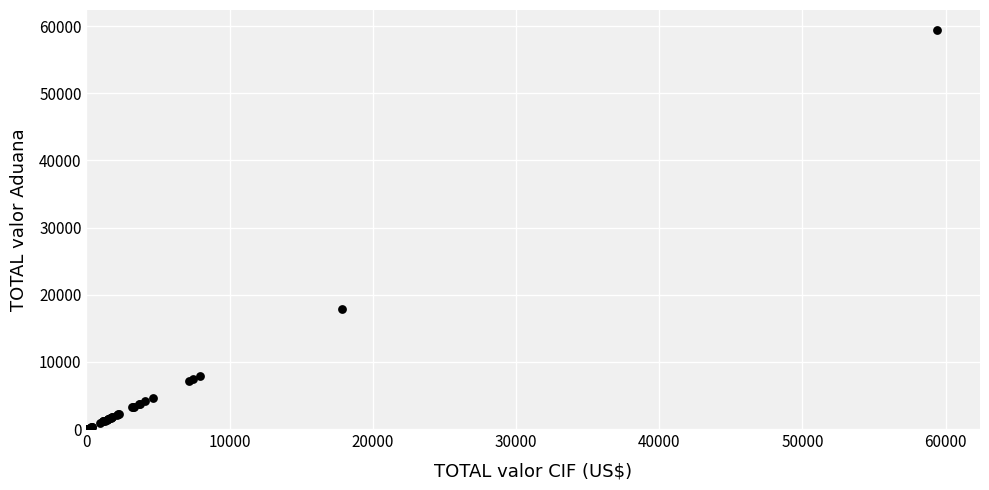

What Y value in the scatter plot is closest to 29719?

17861.6